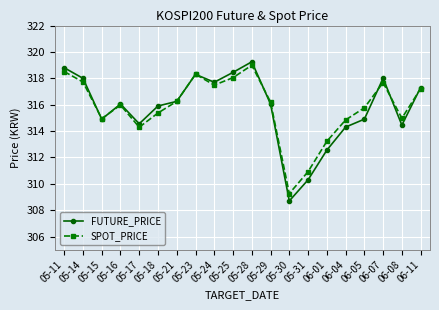

Which category has the lowest value across all series?

05-30